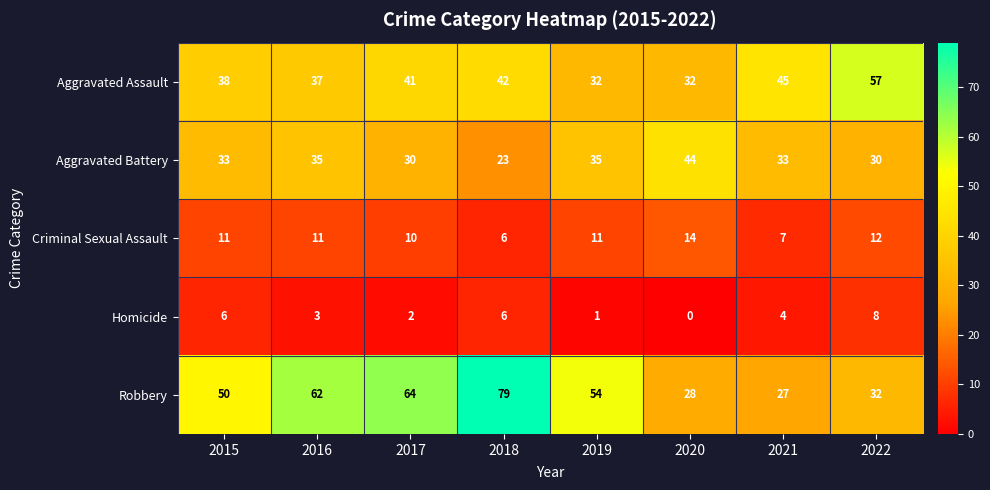

At which label does Homicide first exceed 4?

2015